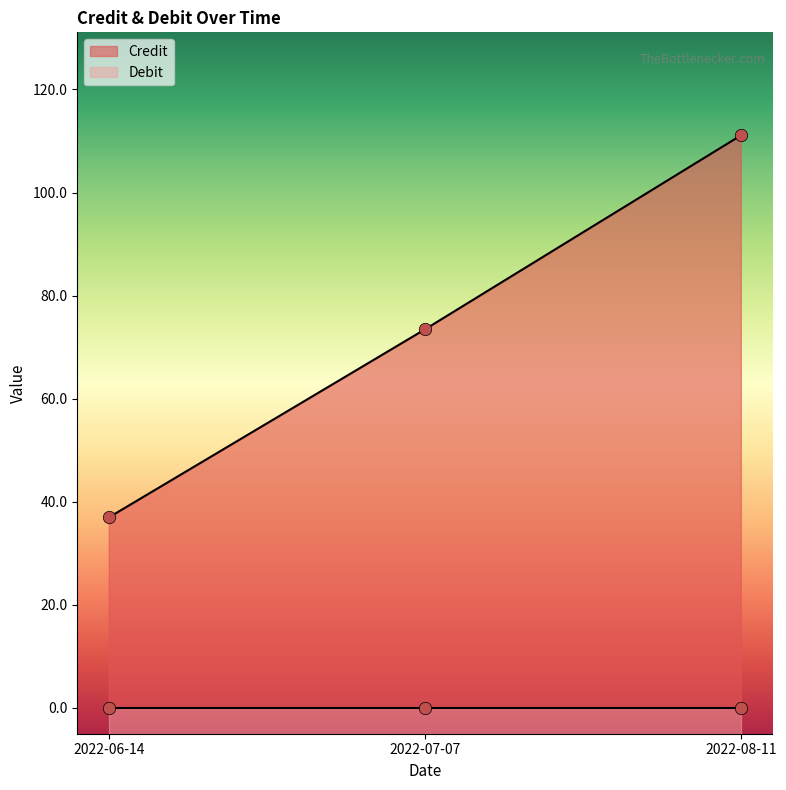

Between 2022-06-14 and 2022-07-07, which is larger?

2022-07-07